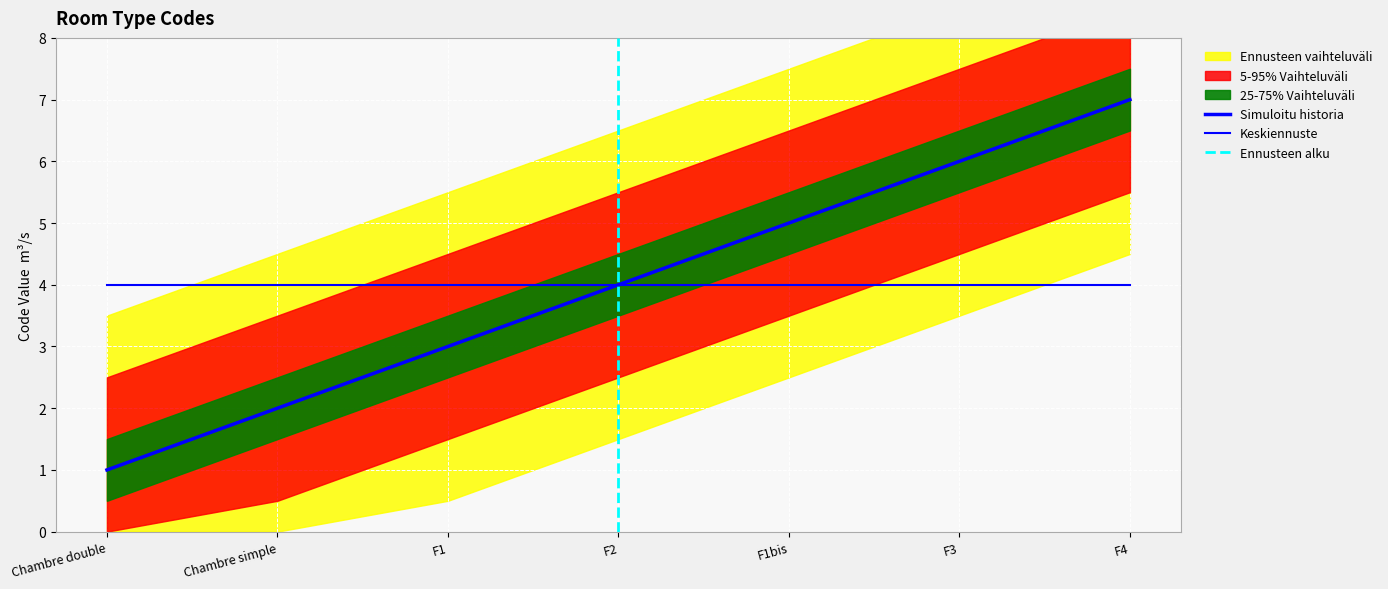

Which label corresponds to the smallest value in the chart?

Chambre double